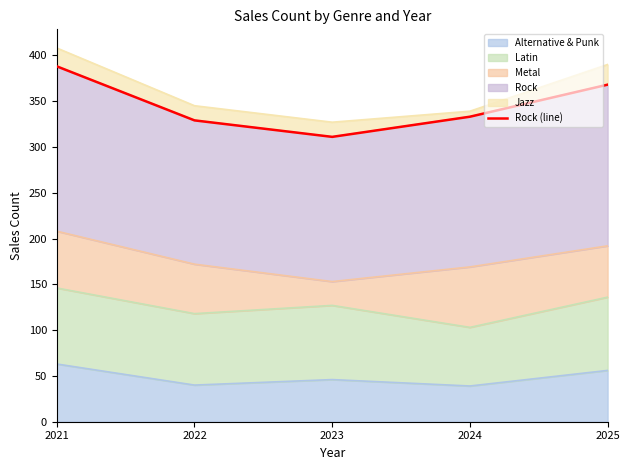

What is the value of the 5th point from the left?

368